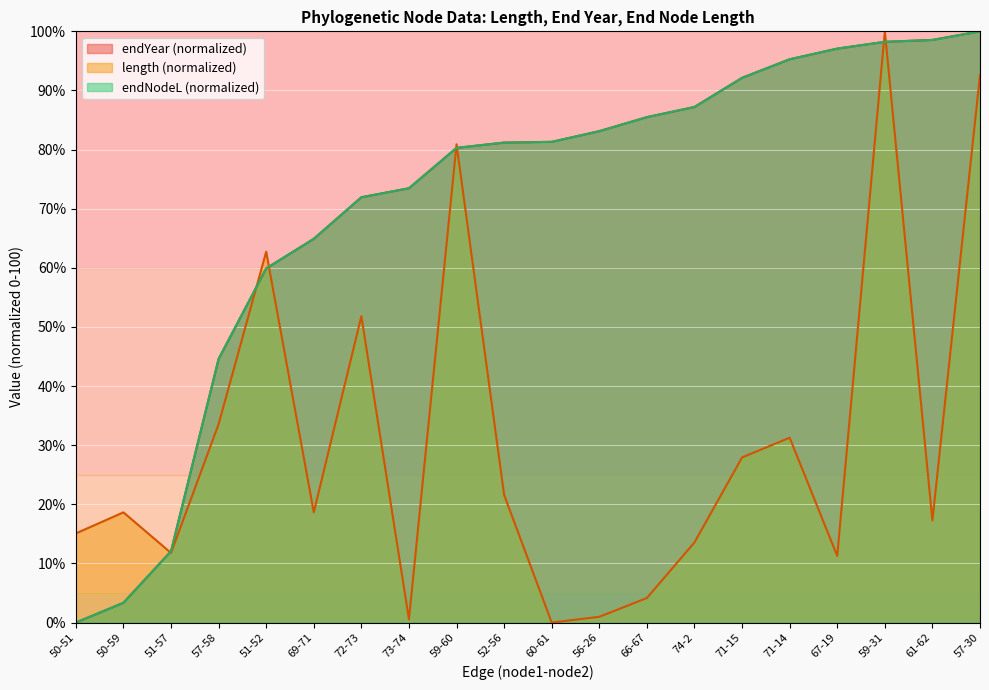

Between 59-31 and 56-26, which is larger?

59-31